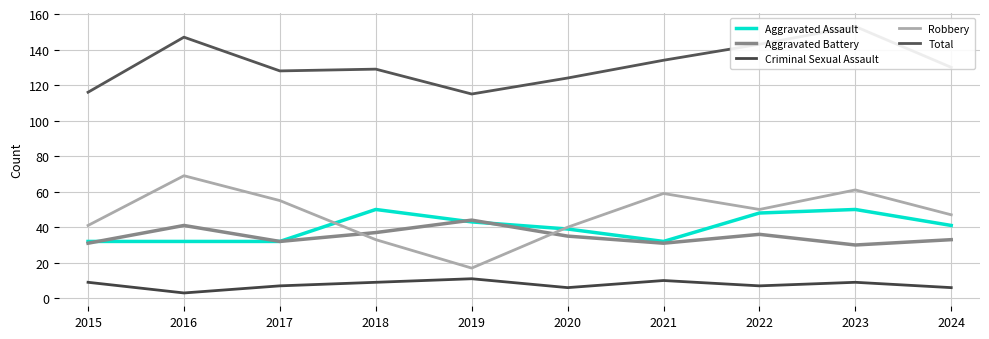

True or false: Criminal Sexual Assault and Aggravated Battery intersect in this chart.

False